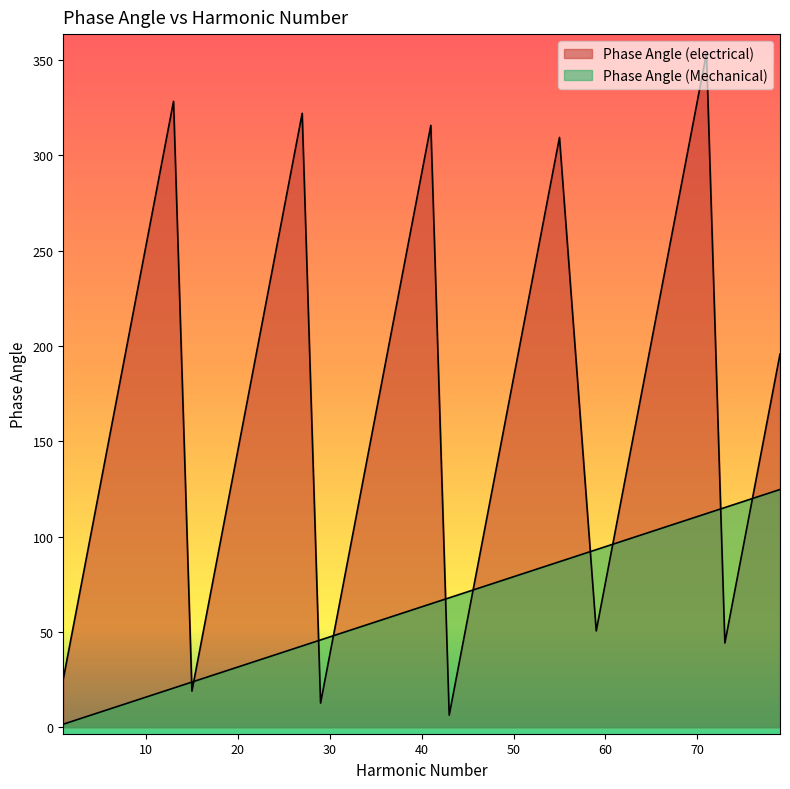

Which has a higher value, 61 or 7?

7